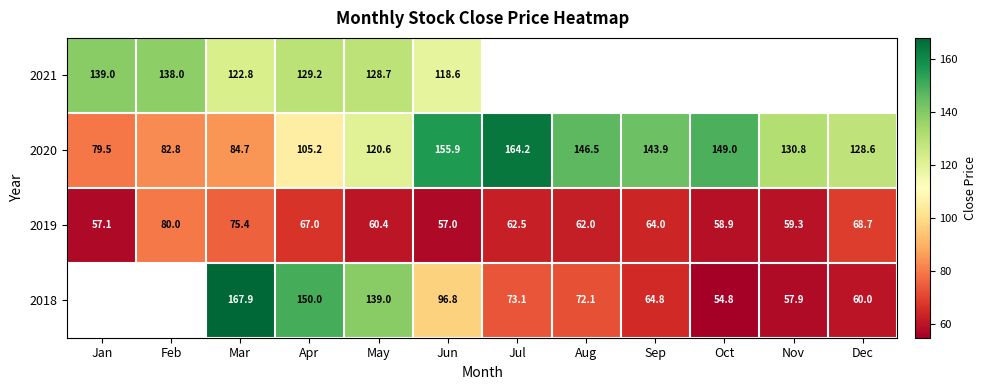

Which has a higher value, Jun or Mar?

Mar